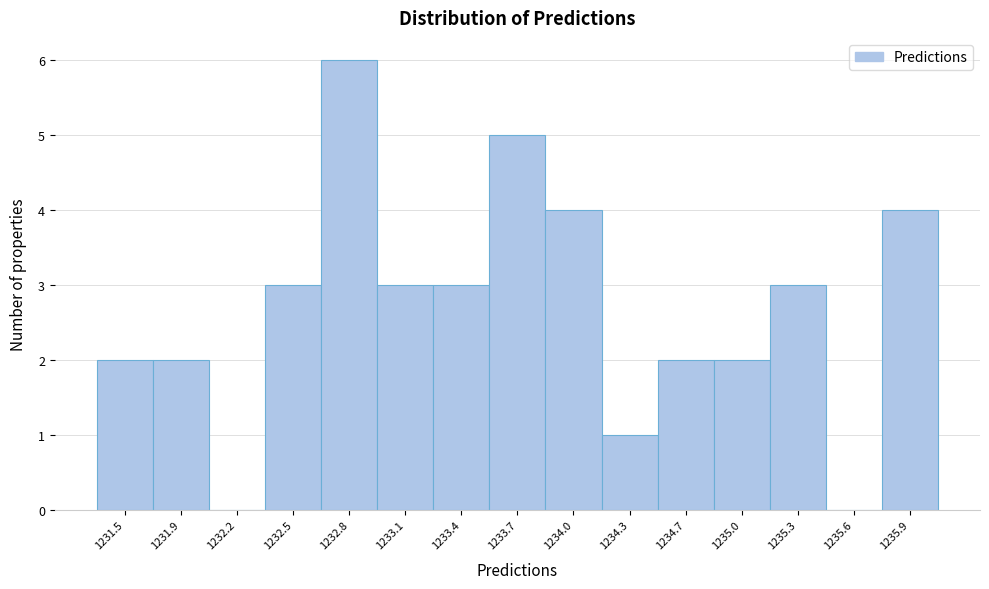

Over which range of the x-axis is the bar tallest?

1232.65 to 1232.95